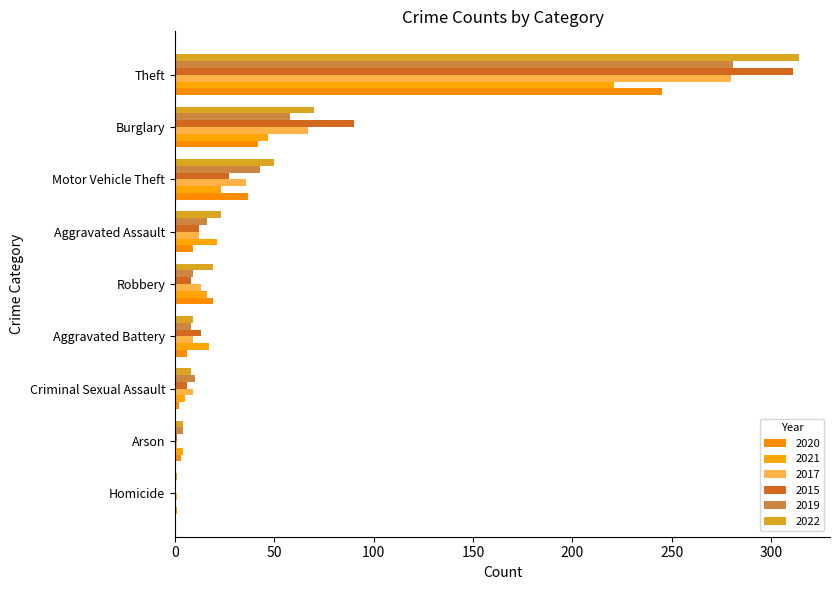

What are all the series names shown in the legend?

2020, 2021, 2017, 2015, 2019, 2022